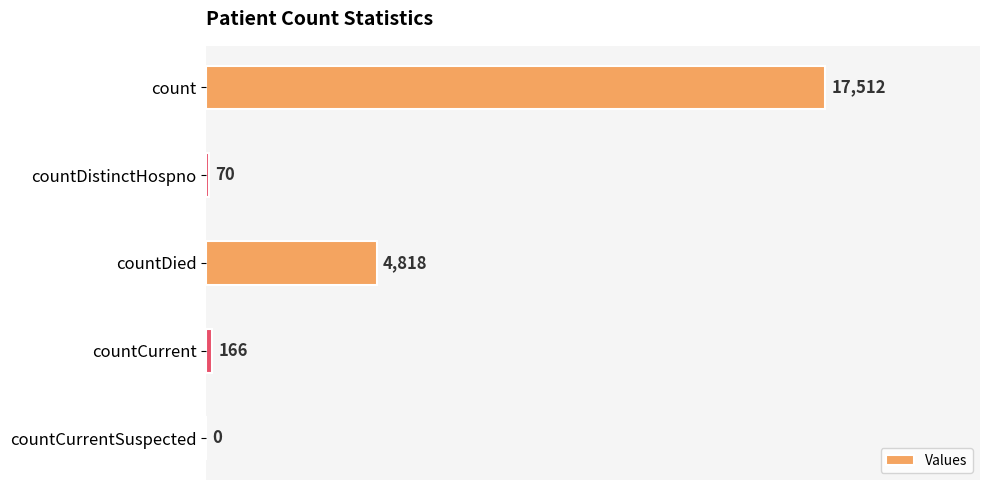

The value at countDistinctHospno is 70. True or false?

True